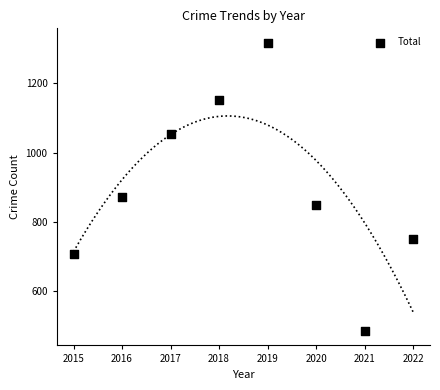

What is the average X value?

2018